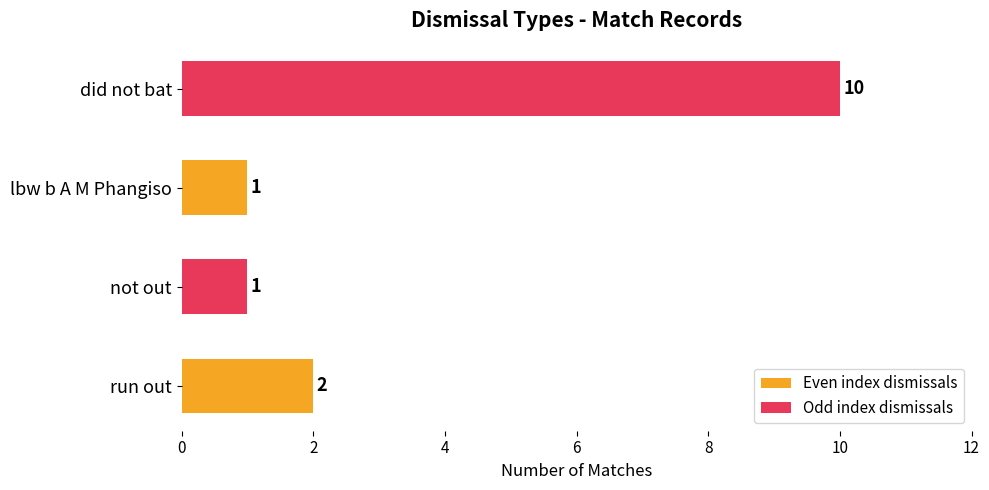

What is the change in value from run out to did not bat?

+8